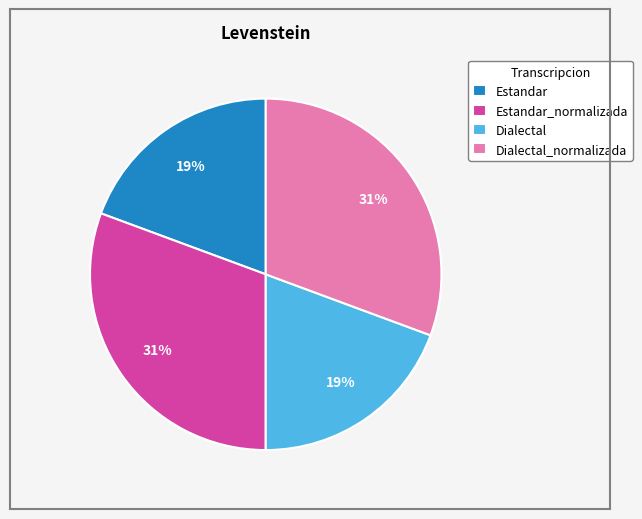

True or false: Estandar accounts for 19% of the total.

True